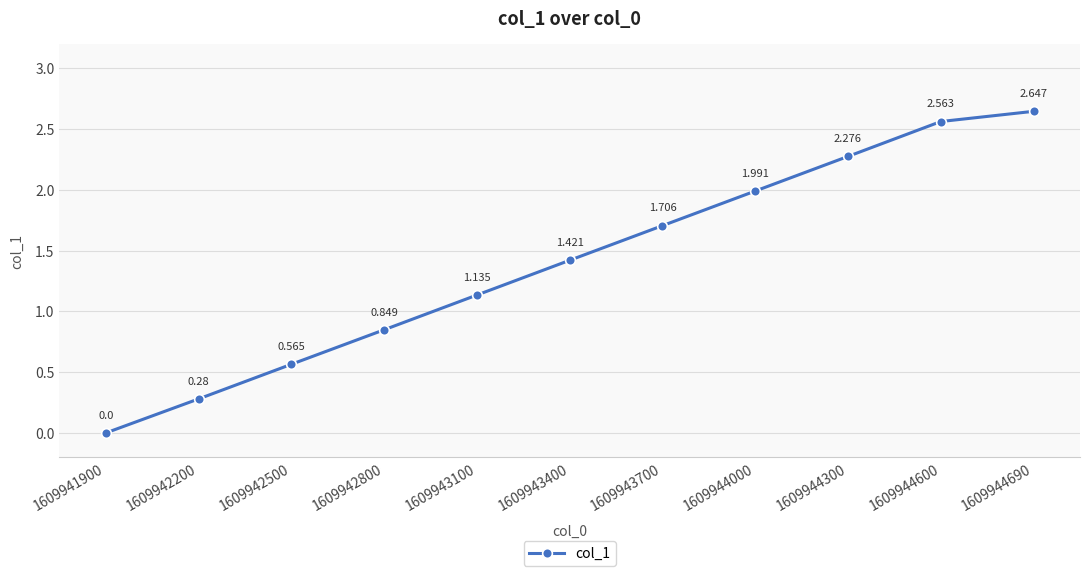

How many lines are shown in the chart?

1